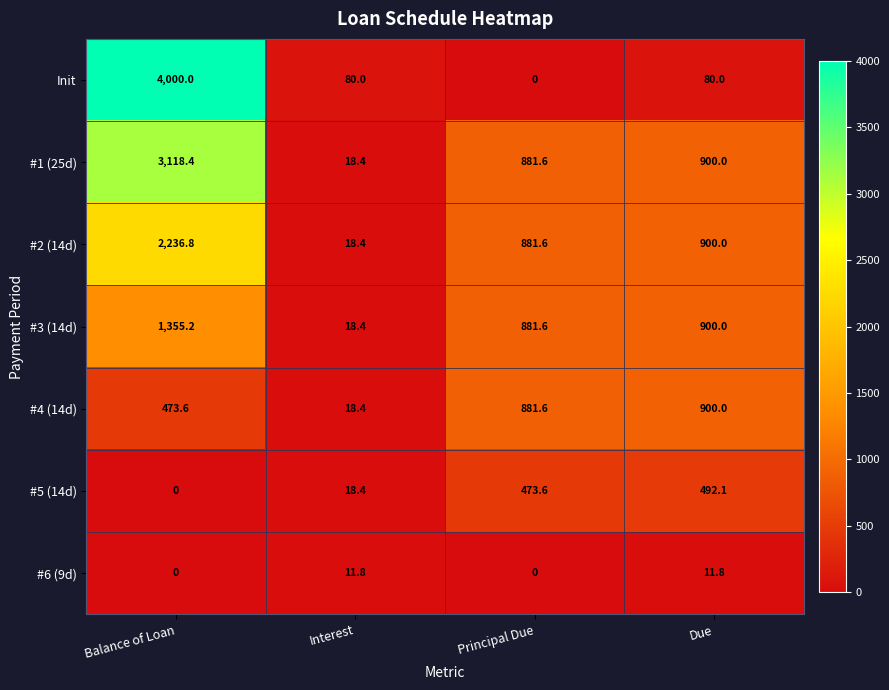

Between Principal Due and Due, which series saw the biggest shift?

Init